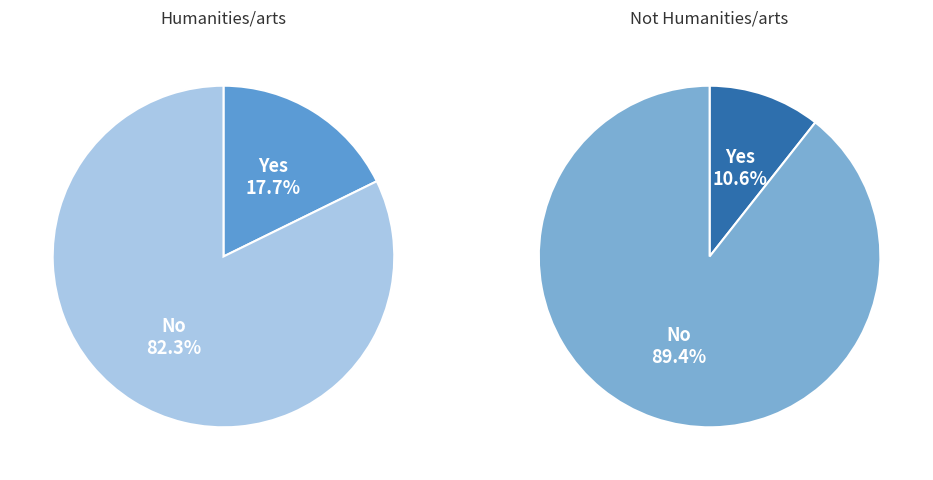

To the nearest percent, what is the combined percentage of Yes and No?

100%